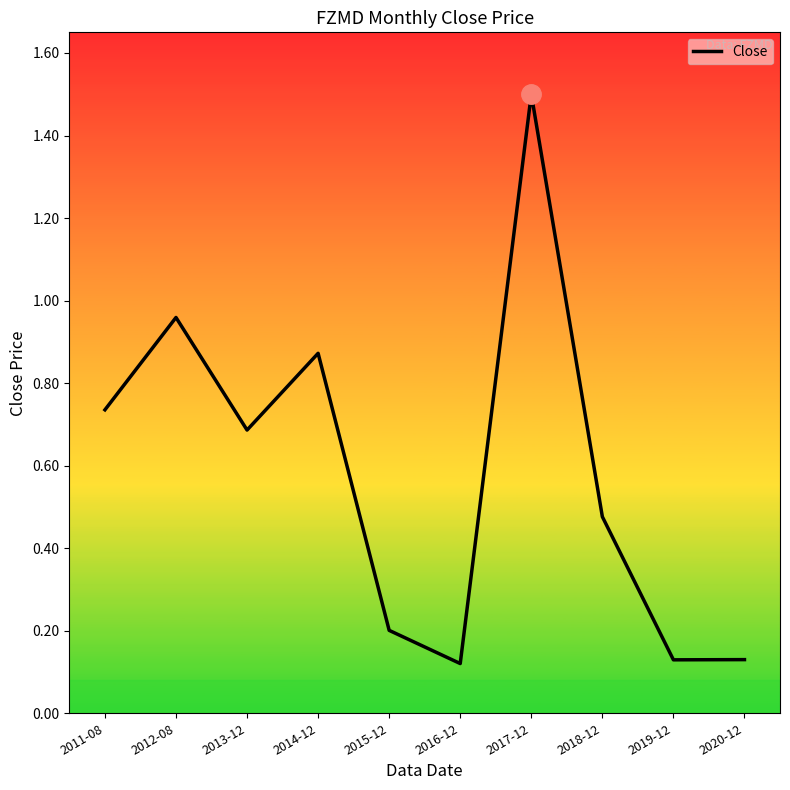

What is the maximum value shown in the chart?

1.5